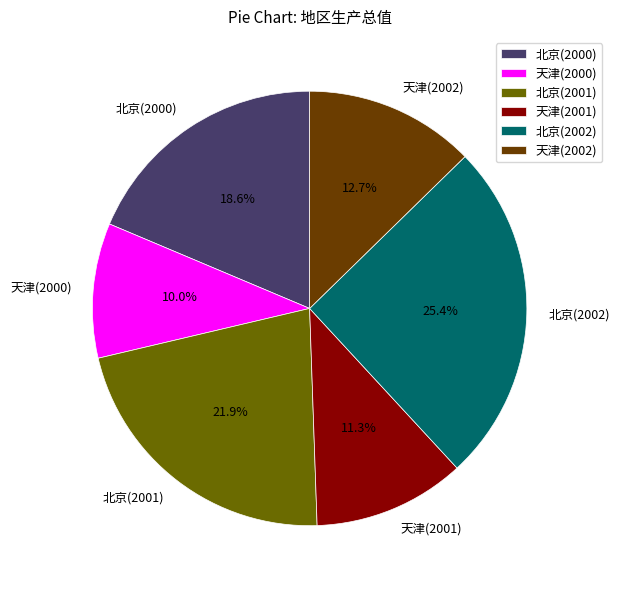

To the nearest percent, what is the combined percentage of 天津(2002) and 北京(2002)?

38%